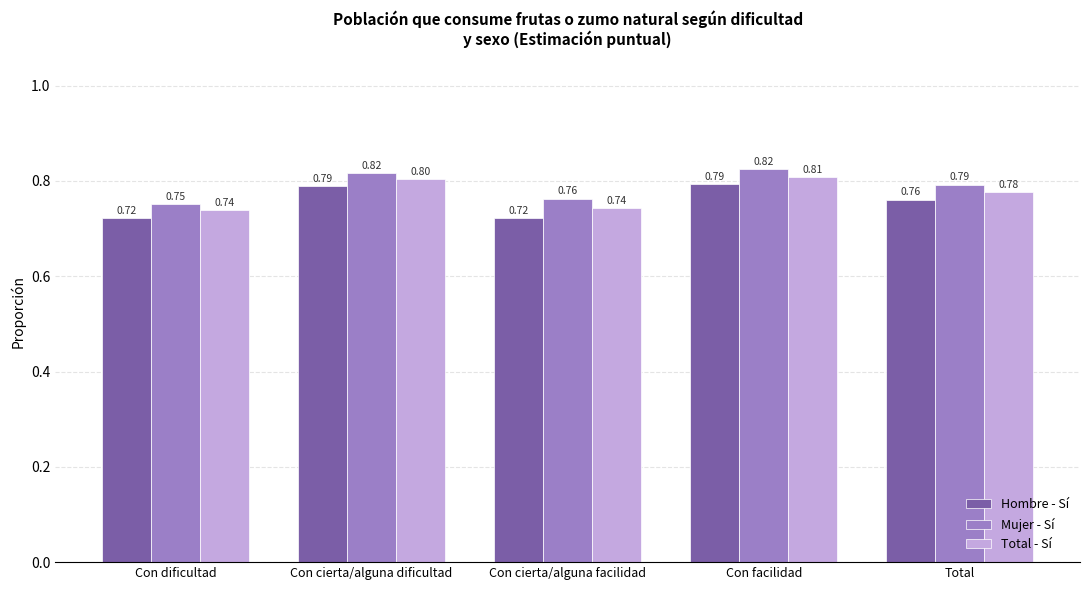

What is the difference between the maximum and minimum values in the Mujer - Sí series?

0.1